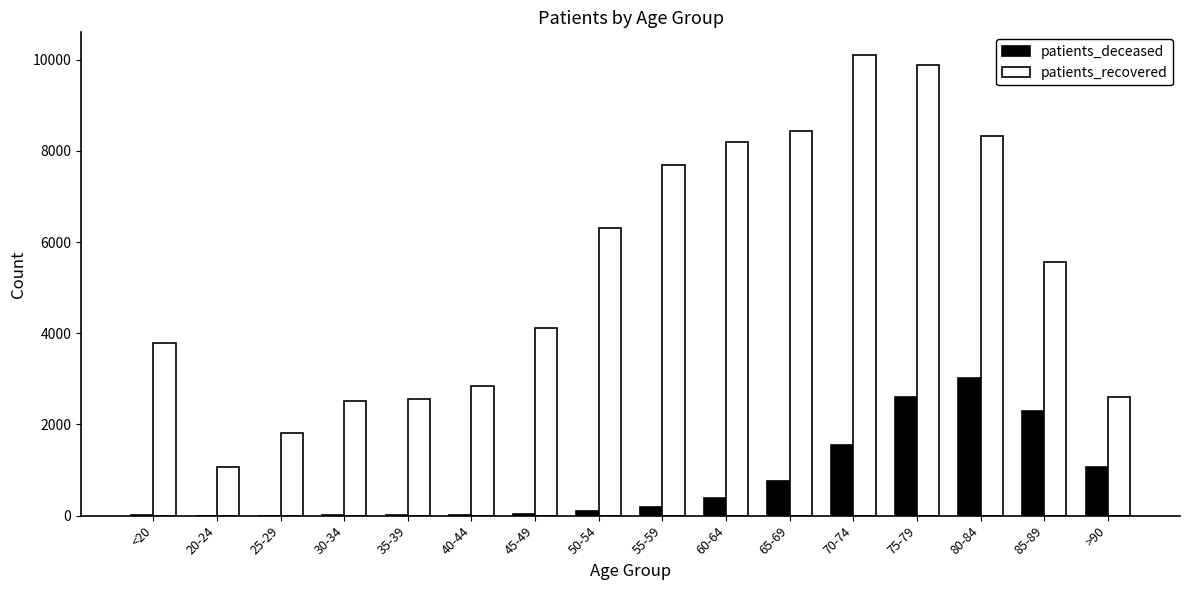

Which category has the highest value in the patients_deceased series?

80-84